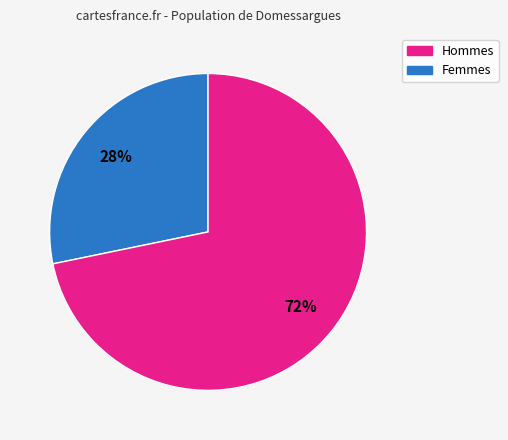

To the nearest percent, what is the average slice percentage?

50%